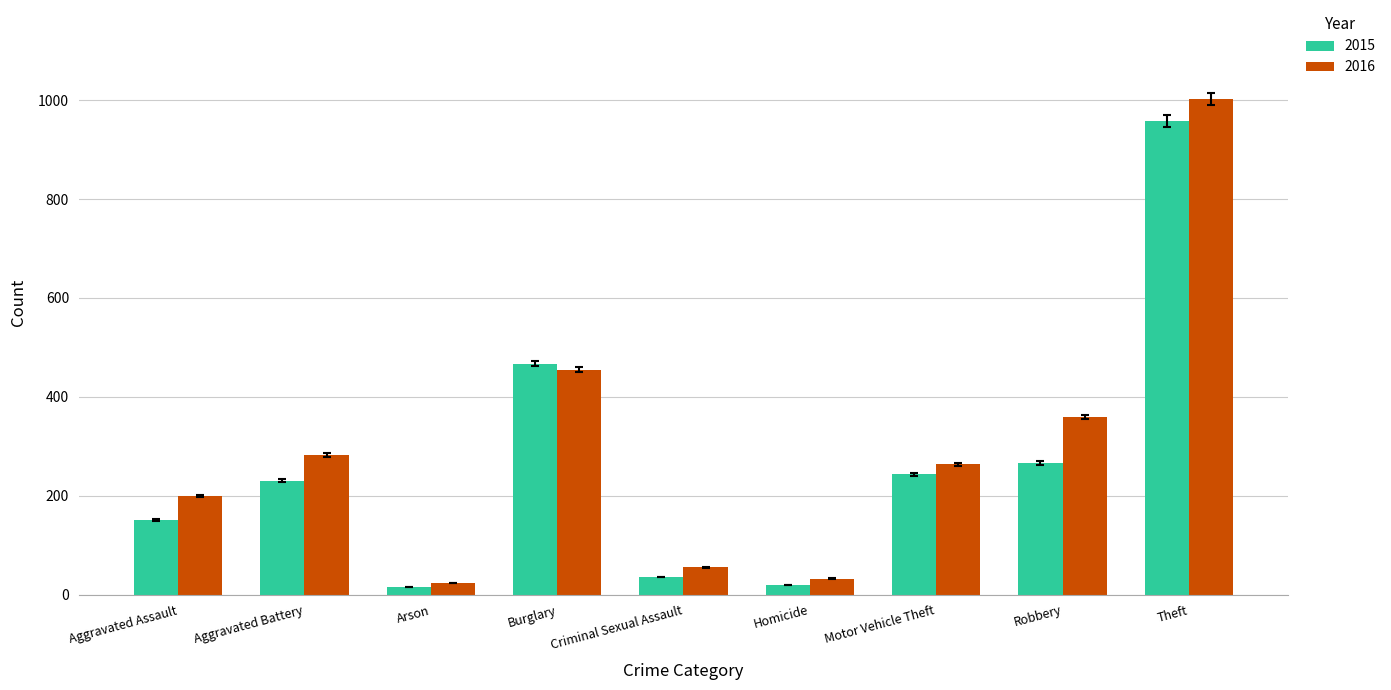

What is the smallest value displayed?

15